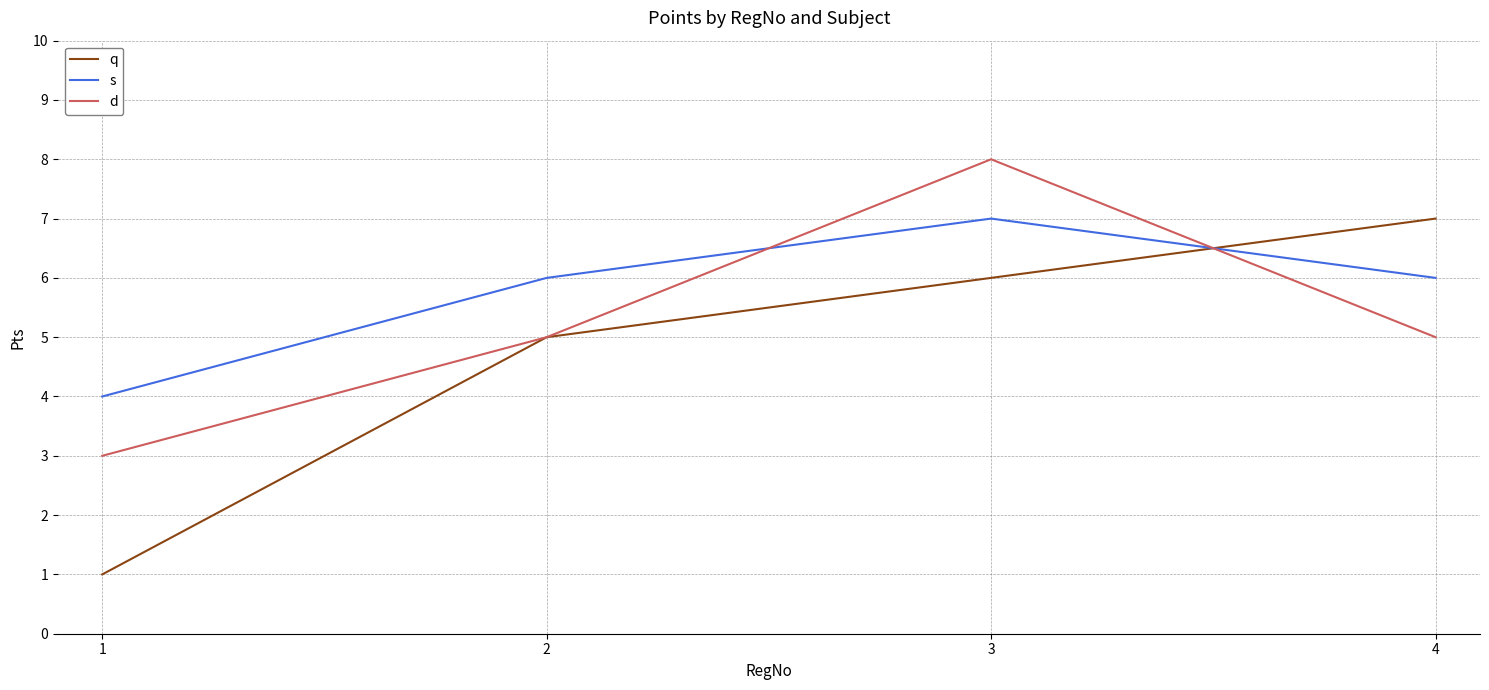

Which series changed the most between 2 and 4?

q